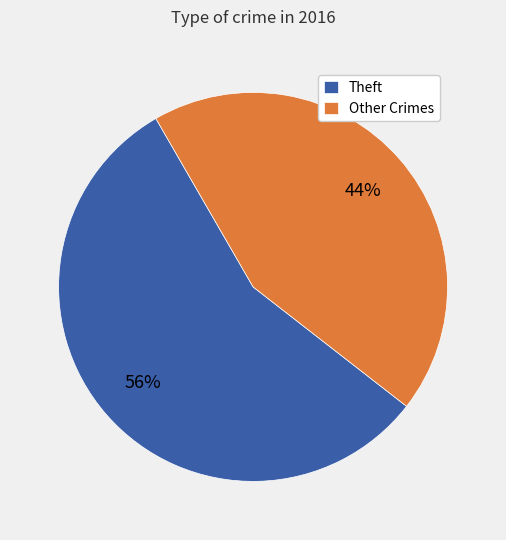

Combined, do Other Crimes and Theft account for over 50%?

Yes